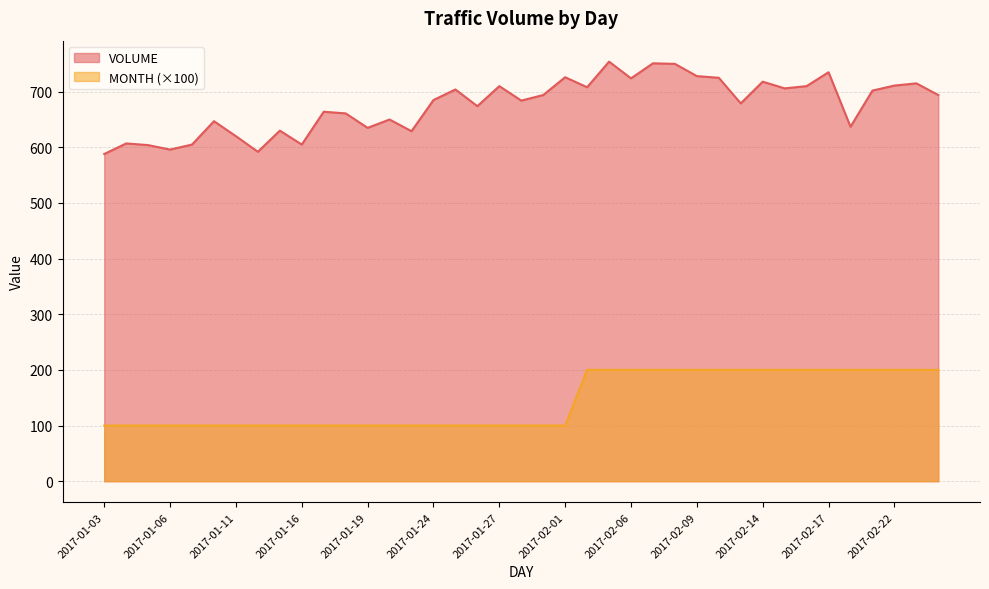

What position from the left is 2017-01-31?

21